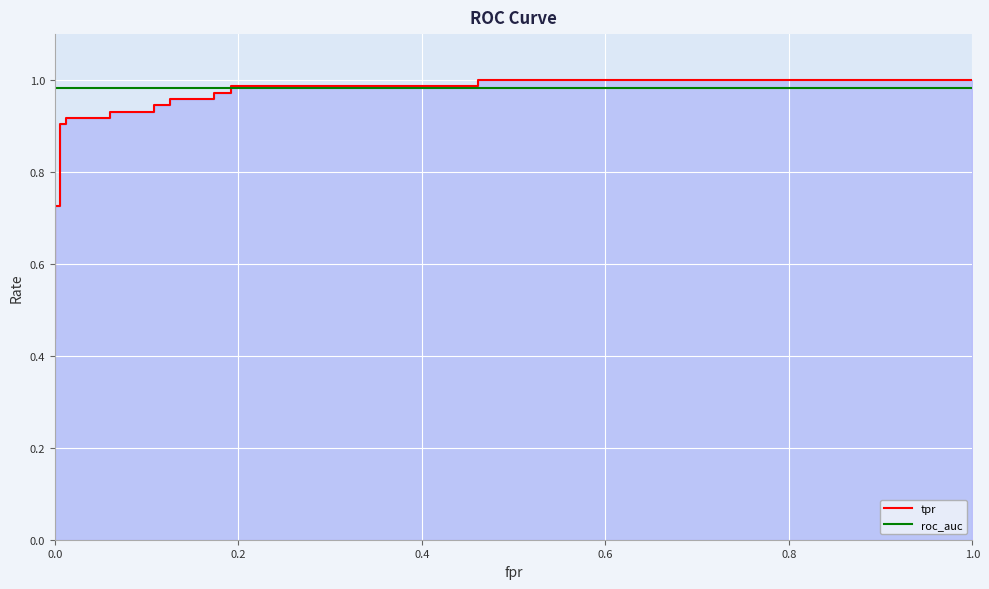

How many series are shown in this chart?

2